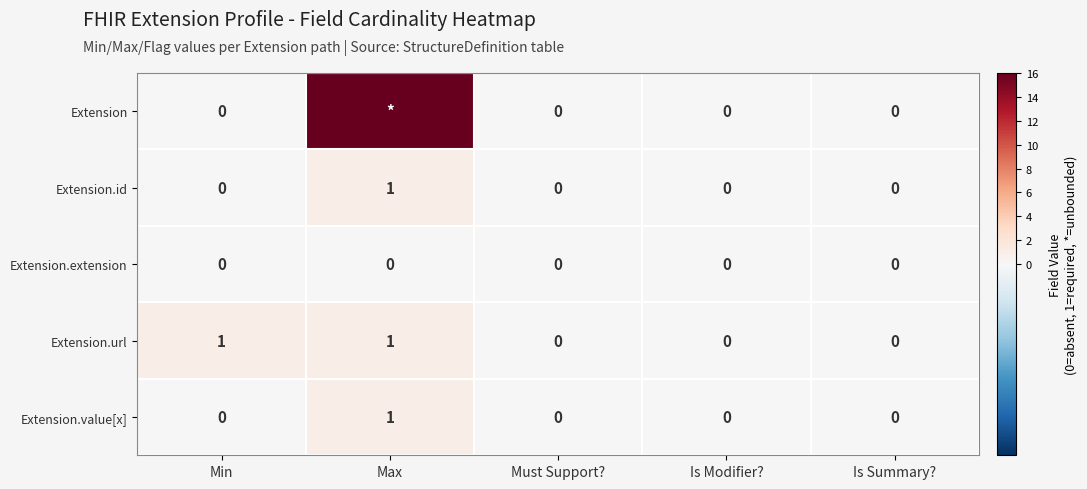

At which category is the sum across all series the highest?

Max